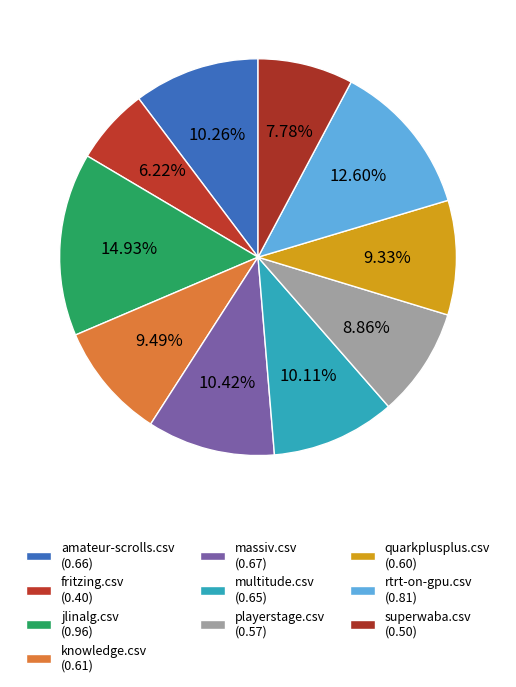

To the nearest percent, what portion does amateur-scrolls.csv represent?

10%